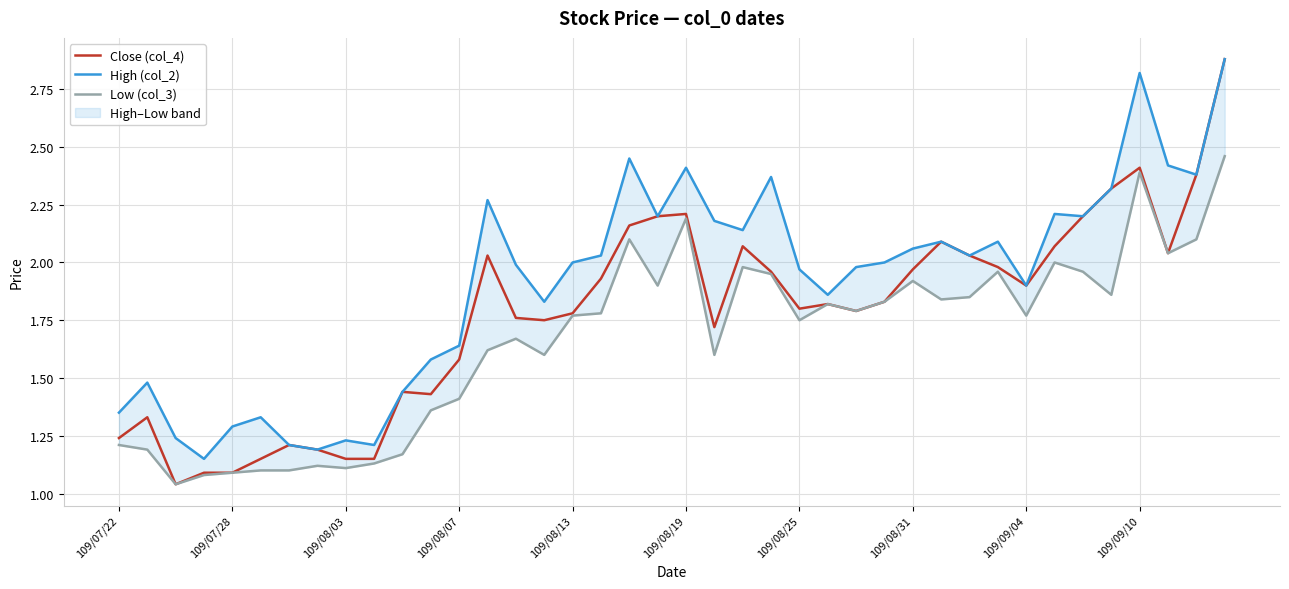

Reading left to right, extract all data points from this chart.

Close (col_4): 1.2	1.3	1.0	1.1	1.1	1.1	1.2	1.2	1.1	1.1	1.4	1.4	1.6	2.0	1.8	1.8	1.8	1.9	2.2	2.2	2.2	1.7	2.1	2.0	1.8	1.8	1.8	1.8	2.0	2.1	2.0	2.0	1.9	2.1	2.2	2.3	2.4	2.0	2.4	2.9
High (col_2): 1.4	1.5	1.2	1.1	1.3	1.3	1.2	1.2	1.2	1.2	1.4	1.6	1.6	2.3	2.0	1.8	2.0	2.0	2.5	2.2	2.4	2.2	2.1	2.4	2.0	1.9	2.0	2.0	2.1	2.1	2.0	2.1	1.9	2.2	2.2	2.3	2.8	2.4	2.4	2.9
Low (col_3): 1.2	1.2	1.0	1.1	1.1	1.1	1.1	1.1	1.1	1.1	1.2	1.4	1.4	1.6	1.7	1.6	1.8	1.8	2.1	1.9	2.2	1.6	2.0	1.9	1.8	1.8	1.8	1.8	1.9	1.8	1.9	2.0	1.8	2.0	2.0	1.9	2.4	2.0	2.1	2.5